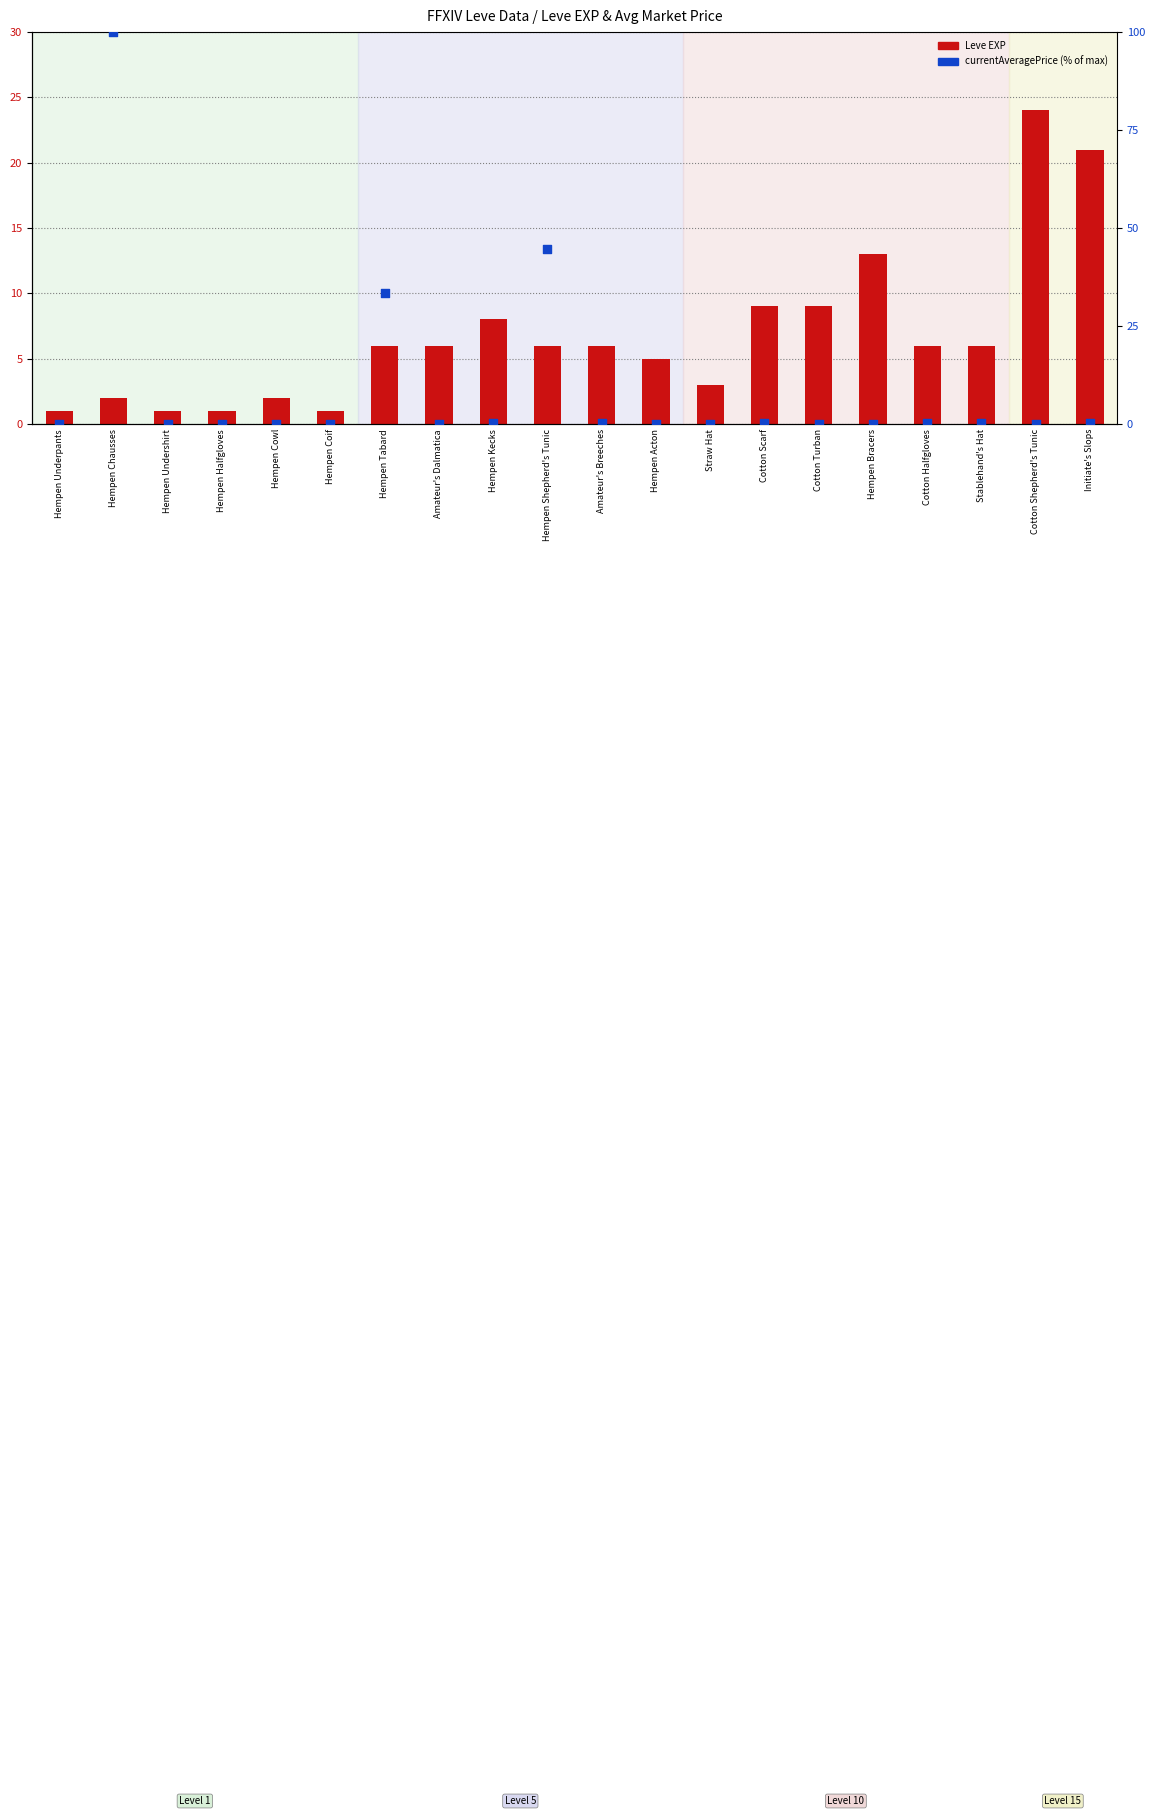

What are all the series names shown in the legend?

Leve EXP, currentAveragePrice (% of max)